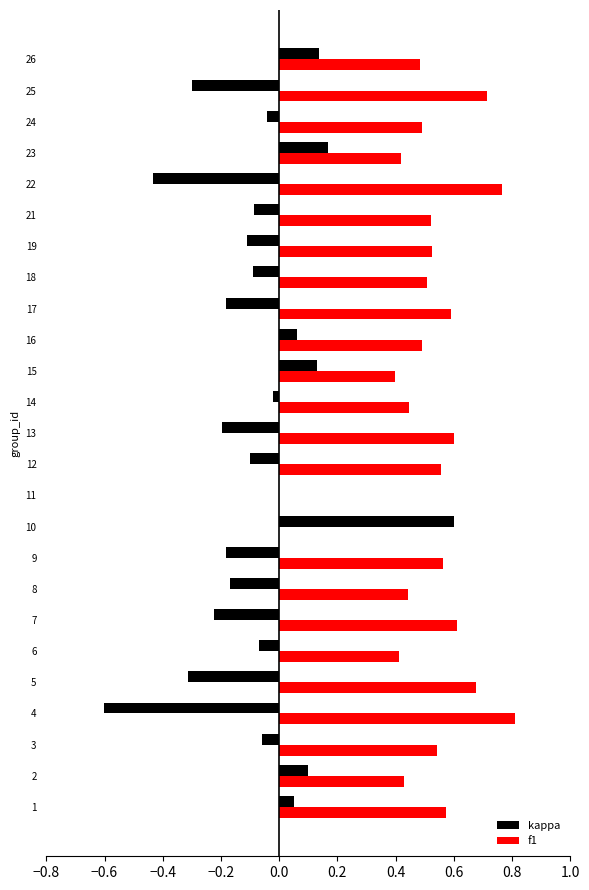

Between 3 and 8, which series saw the biggest shift?

kappa